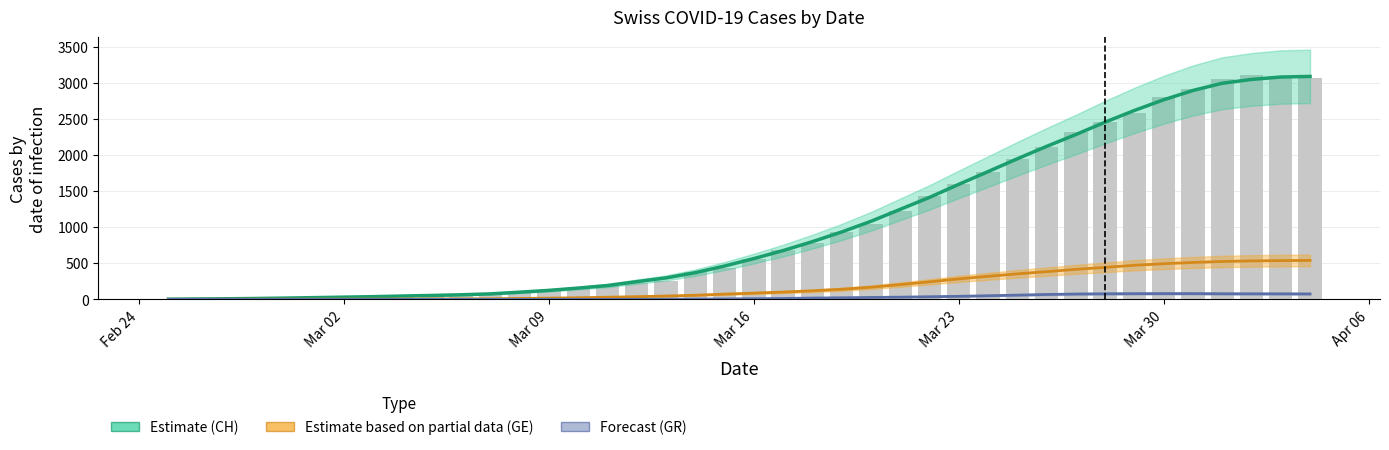

What are all the series names shown in the legend?

CH, GE, GR